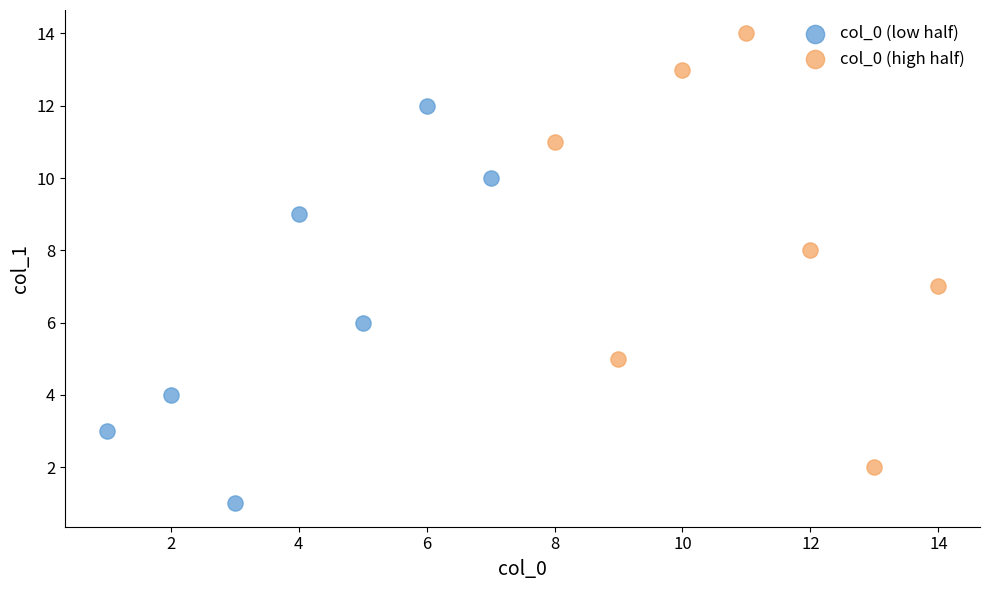

Which series reaches the minimum Y coordinate?

col_0 (low half)